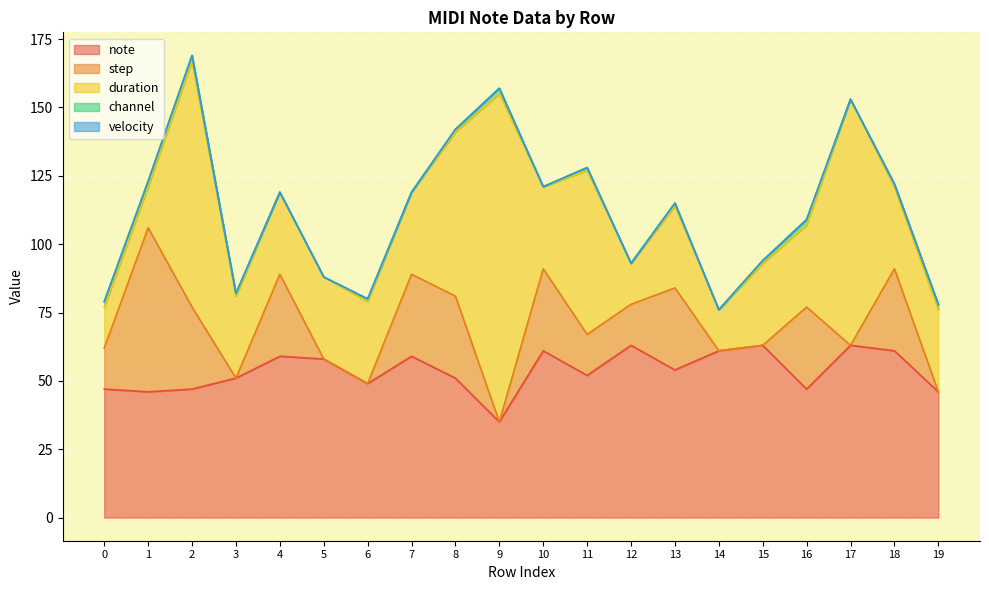

What are all the series names shown in the legend?

note, step, duration, channel, velocity